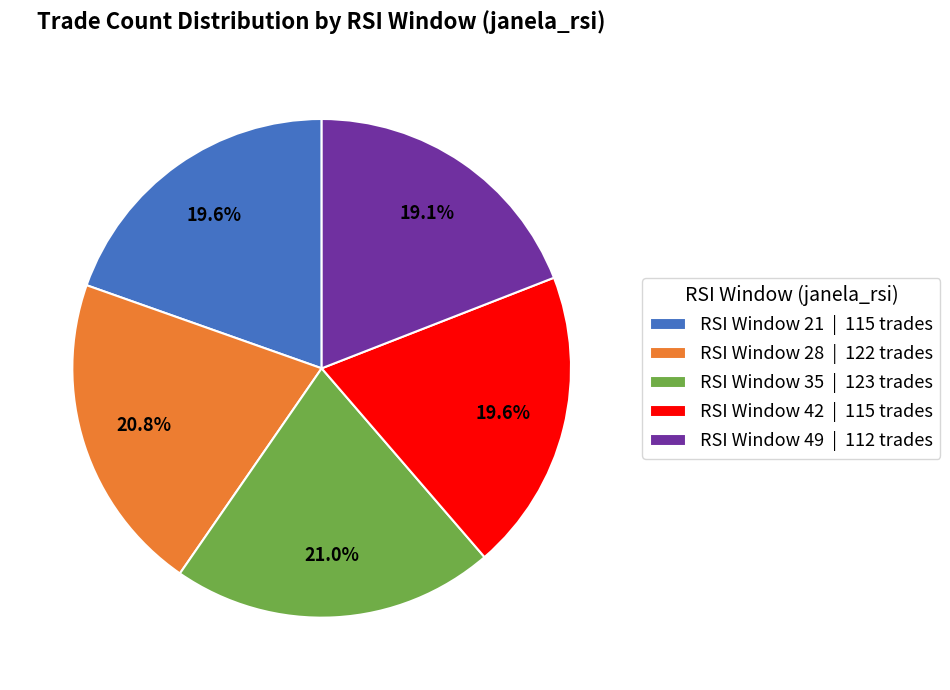

Approximately how many times larger is the value at RSI Window 35 | 123 trades compared to RSI Window 42 | 115 trades?

1.1